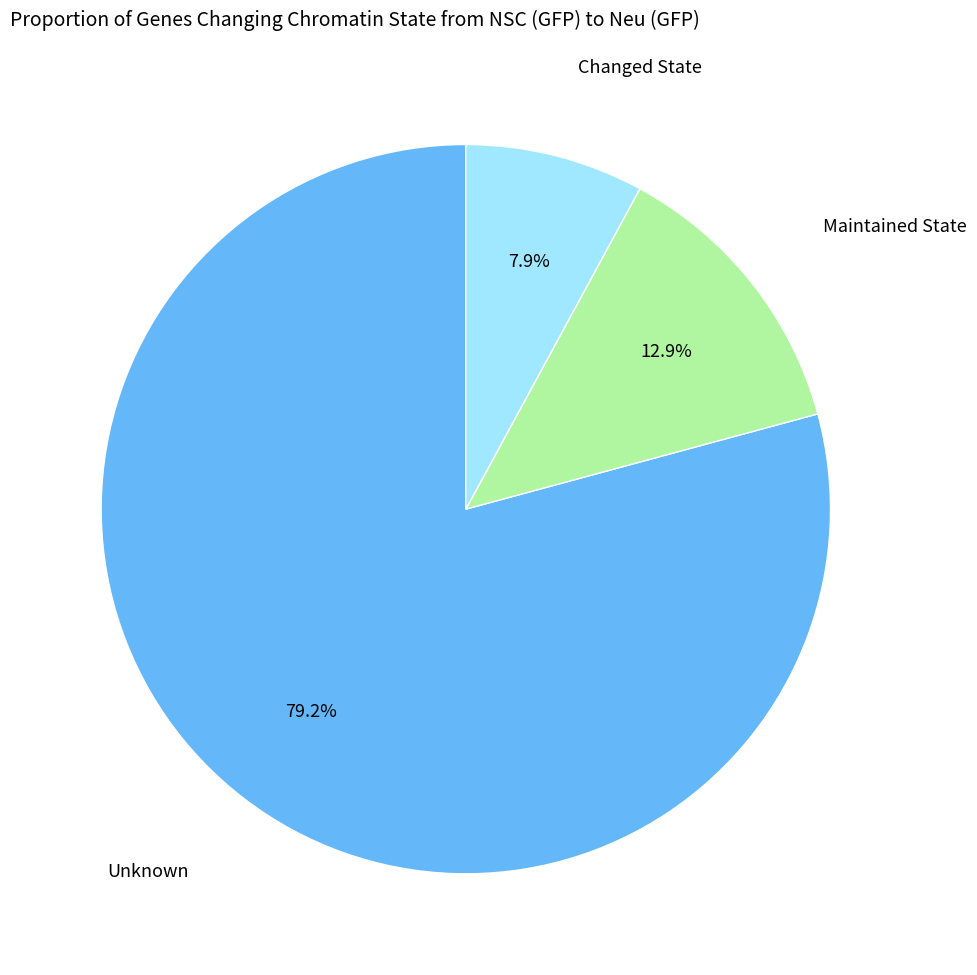

Which has a higher value, Changed State or Unknown?

Unknown